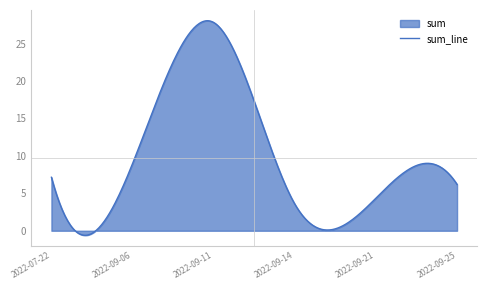

What is the label of the 3rd point from the right?

2022-09-14